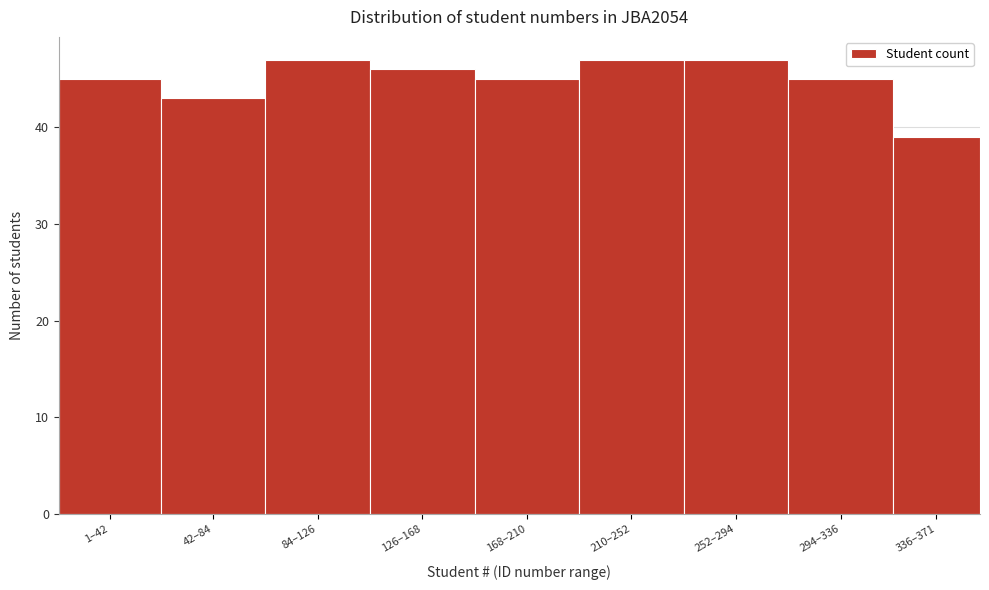

Reading right to left, list all the values displayed in this chart.

336–371=39	294–336=45	252–294=47	210–252=47	168–210=45	126–168=46	84–126=47	42–84=43	1–42=45